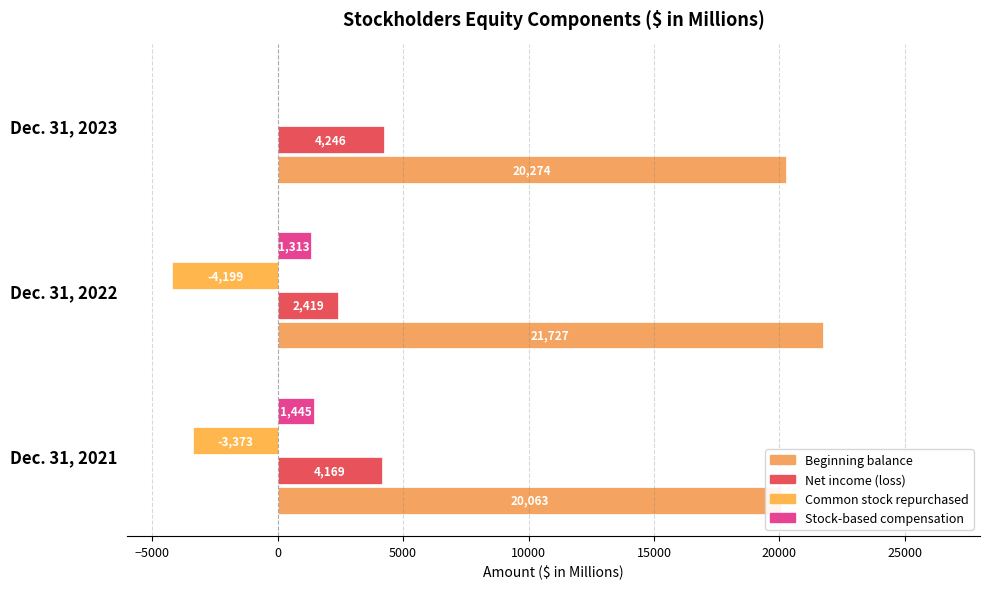

Count the Beginning balance values in the range 20063 to 21727.

3